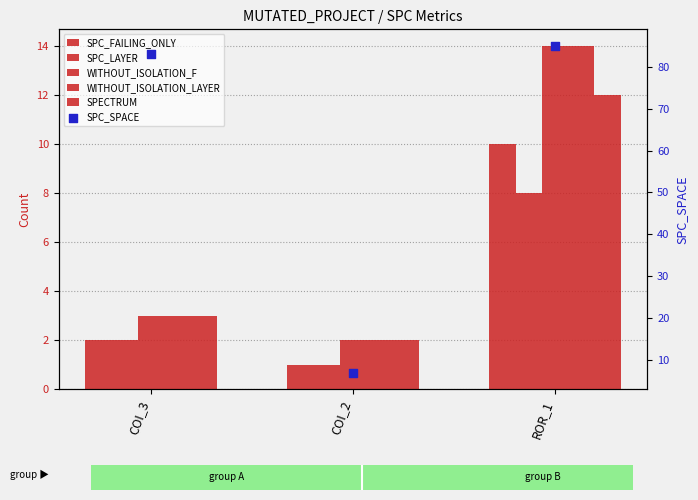

Which series contains the lowest Y value?

SPC_FAILING_ONLY